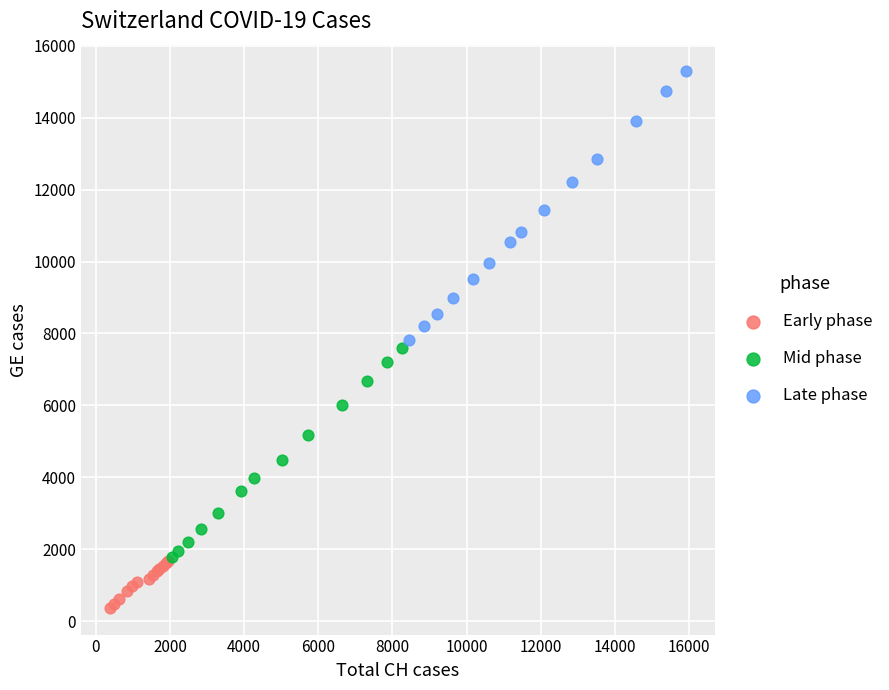

Which series reaches the maximum Y coordinate?

Late phase